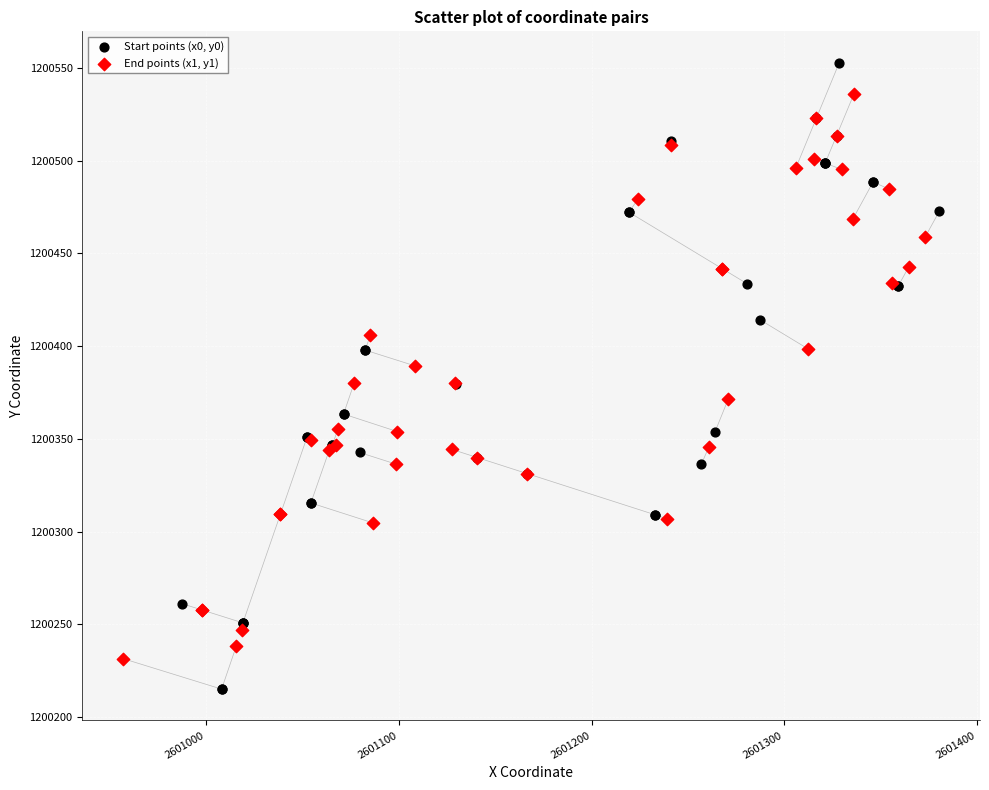

Which series reaches the minimum Y coordinate?

Start points (x0, y0)